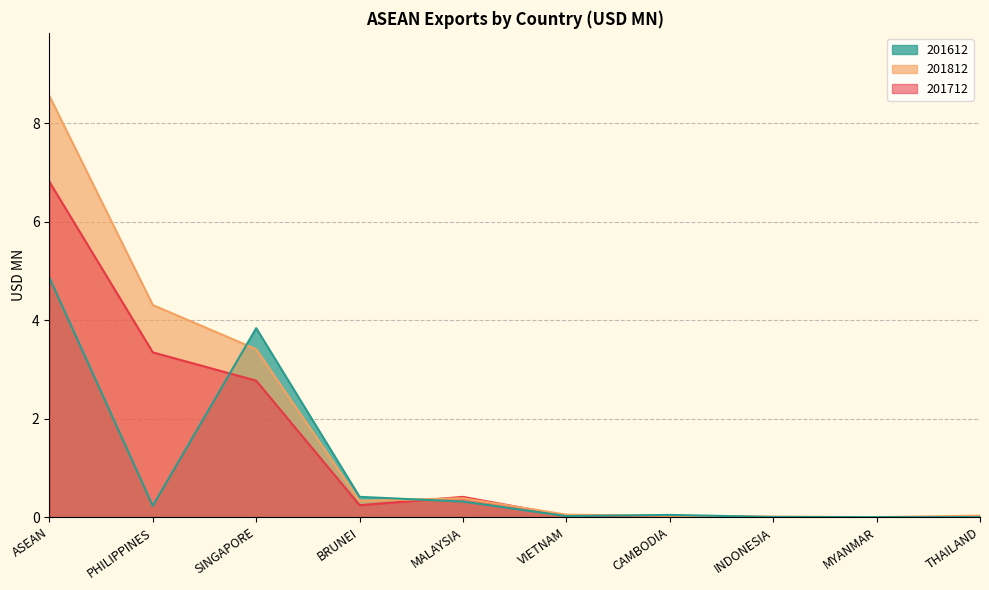

Is it true that 201812 equals 0.0 at INDONESIA?

True